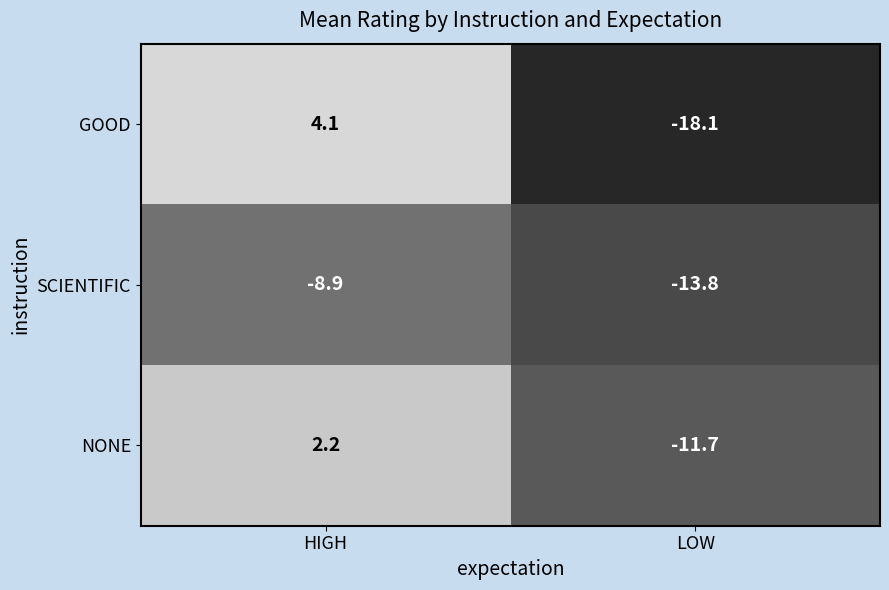

At LOW, list the series in order from smallest to largest.

GOOD, SCIENTIFIC, NONE